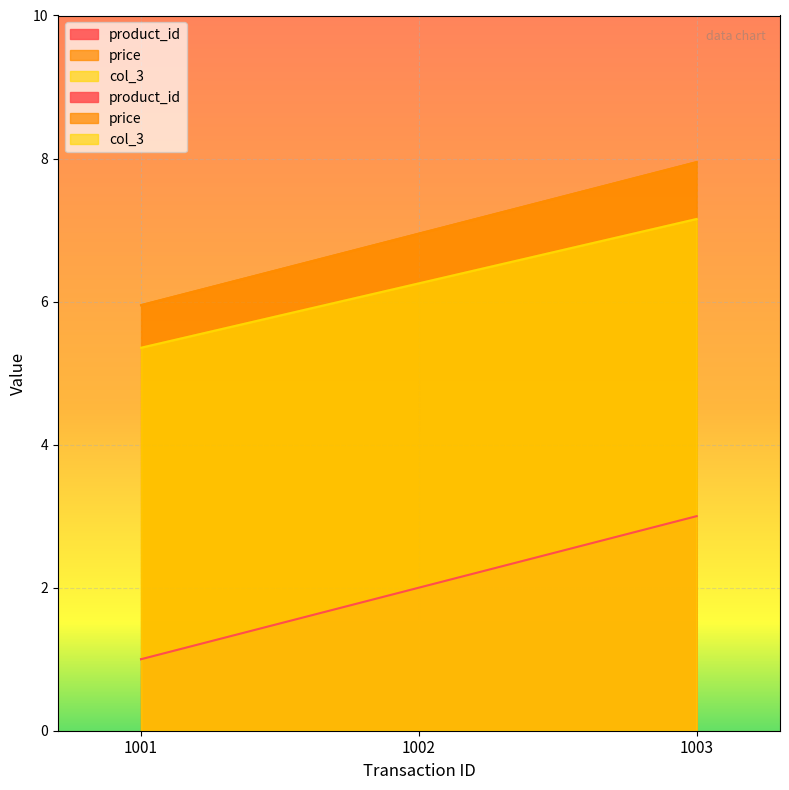

What is the value of the col_3 point at the 3rd from the left?

7.2